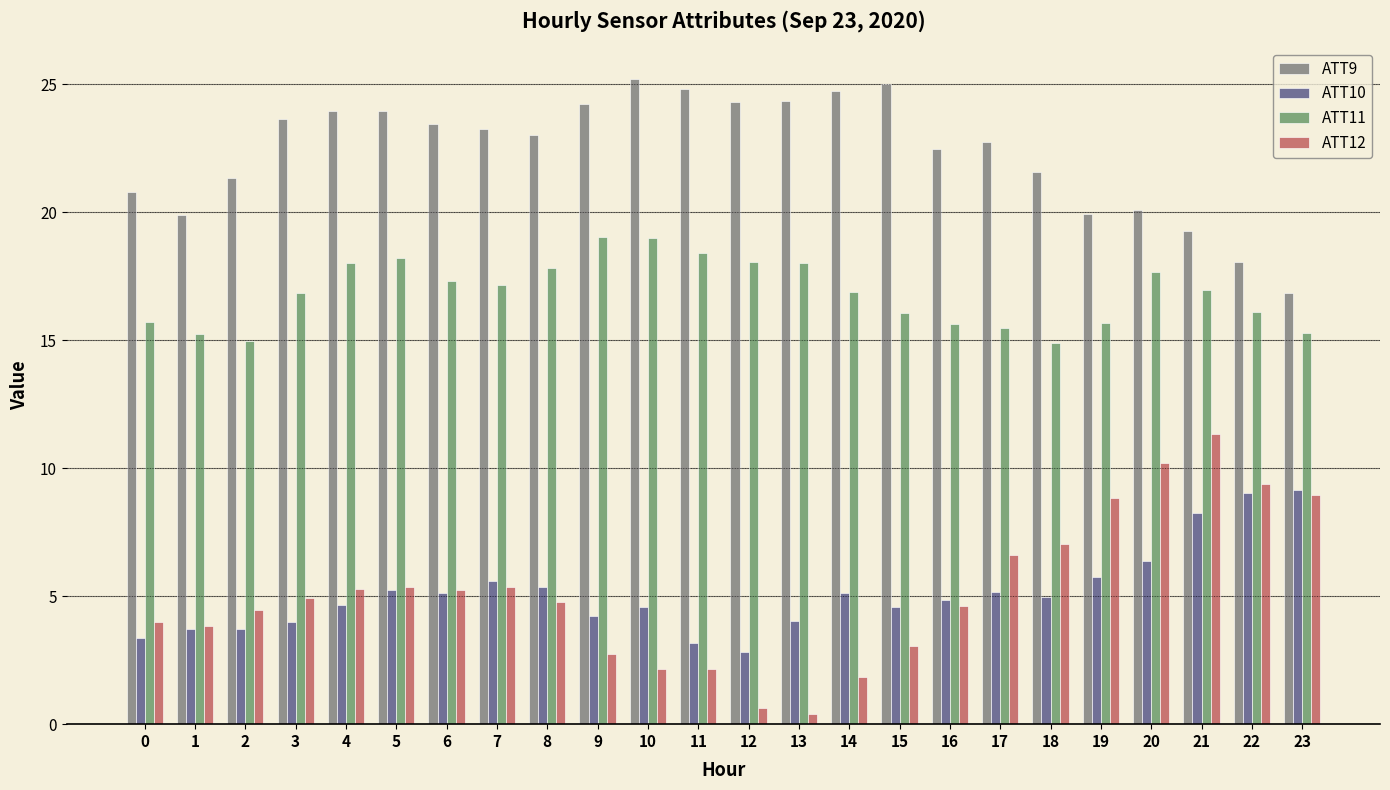

What is the value of the ATT10 bar at the 9th from the left?

5.4